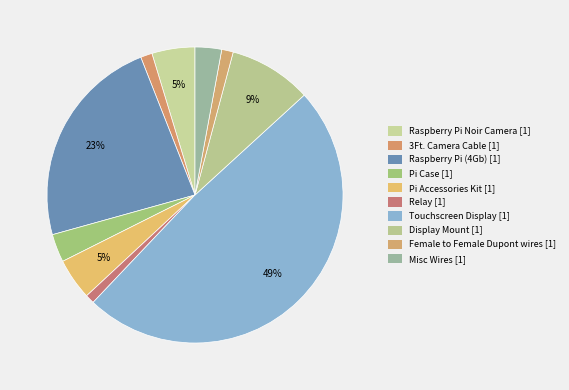

Is there any slice that represents more than half of the pie?

No